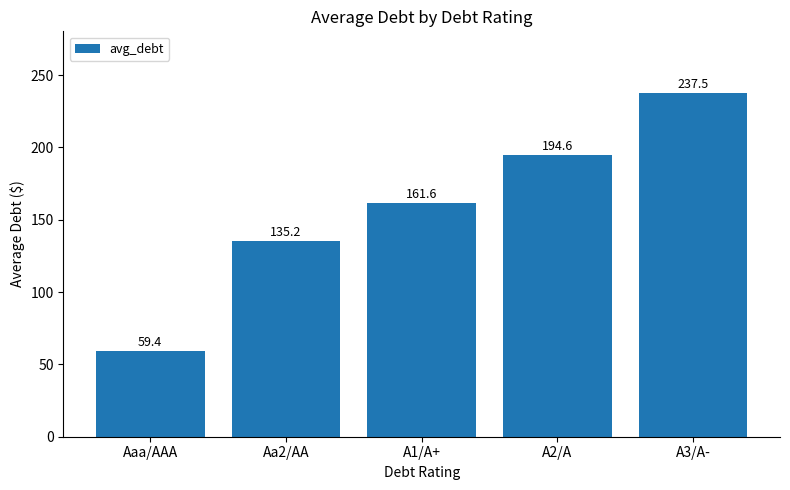

What position from the left is A3/A-?

5